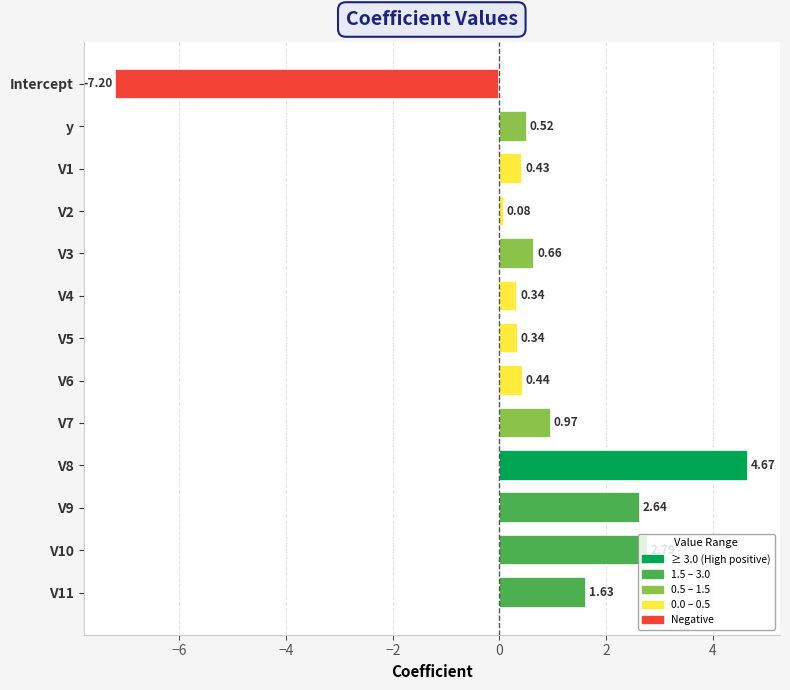

At which category does the chart reach its minimum across all series?

Intercept